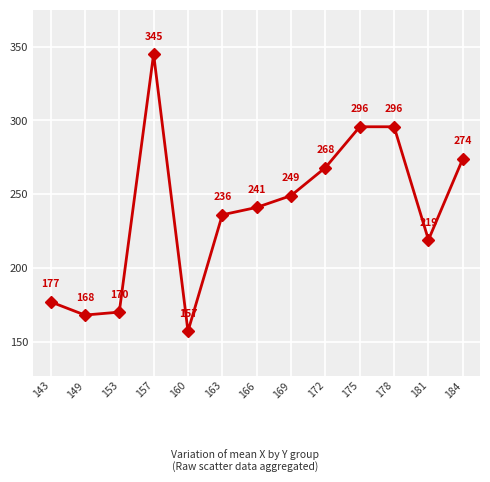

What is the greatest value displayed?

345.0